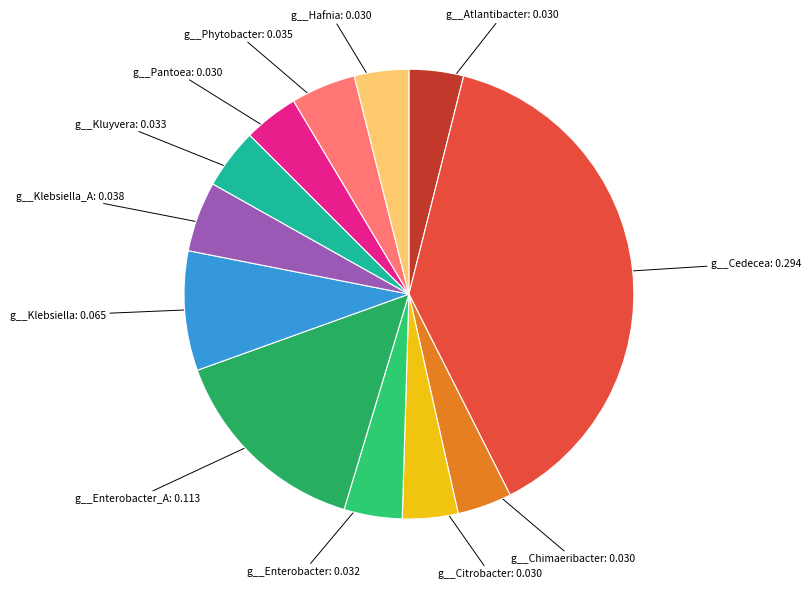

The g__Cedecea slice represents 33% of the pie. True or false?

False